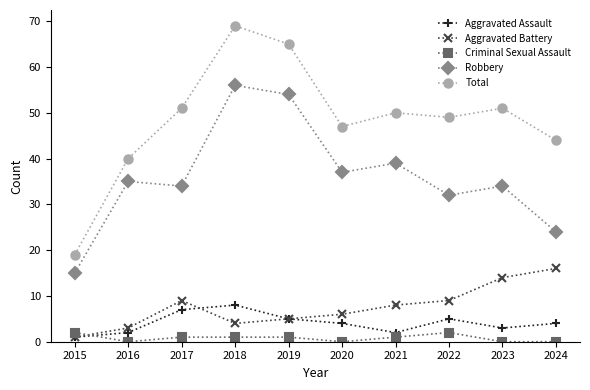

At which category is the sum across all series the highest?

2018